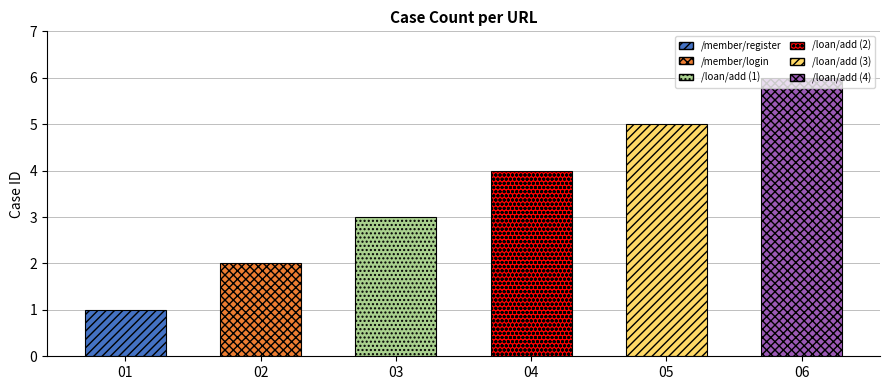

Reading left to right, extract all data points from this chart.

/member/register=1	/member/login=2	/loan/add (1)=3	/loan/add (2)=4	/loan/add (3)=5	/loan/add (4)=6